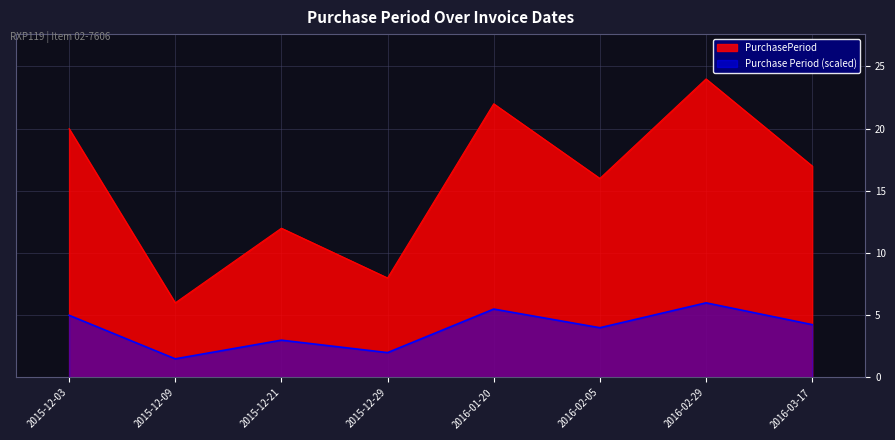

What is the label of the 5th point from the right?

2015-12-29